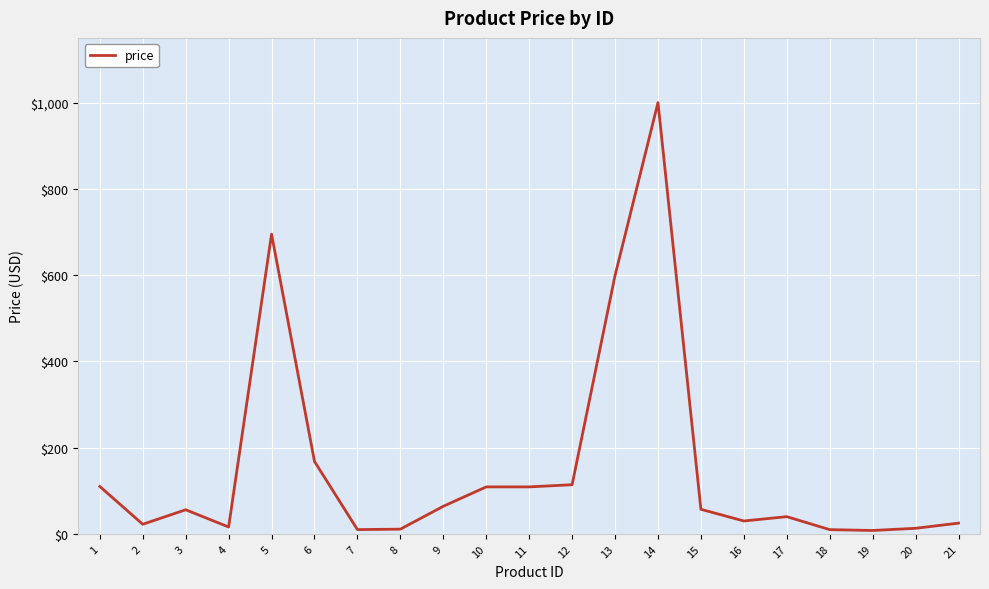

Approximately how many times larger is the value at 5 compared to 1?

6.3